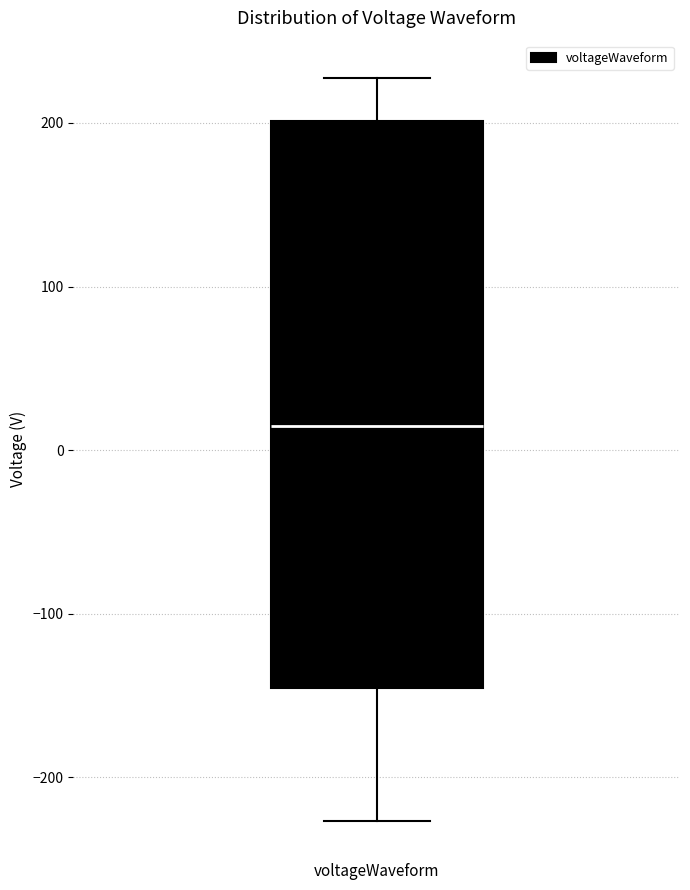

Transcribe this box plot: give where the median line is, the range the box spans, and where the two whiskers end, as read against the y-axis. The values are not printed on the chart, so give them approximately, as read against the axis.

median 10, box -150 to 200, whiskers -230 to 230